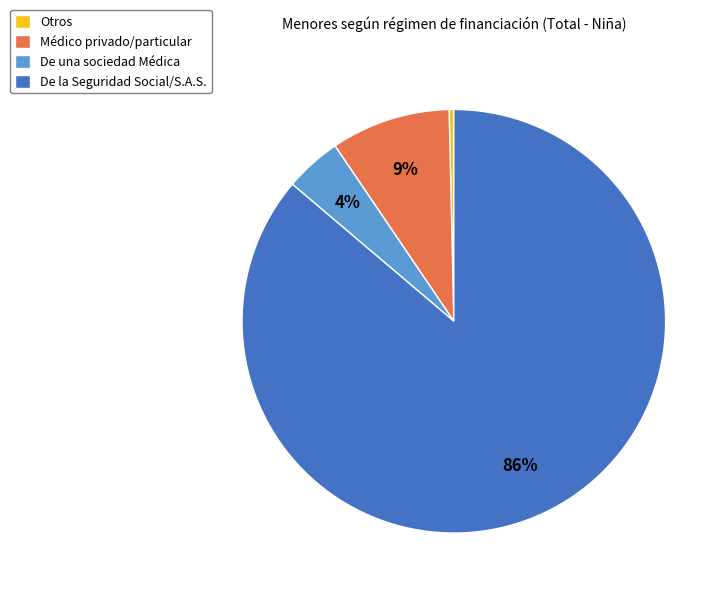

Does any single category account for the majority?

Yes